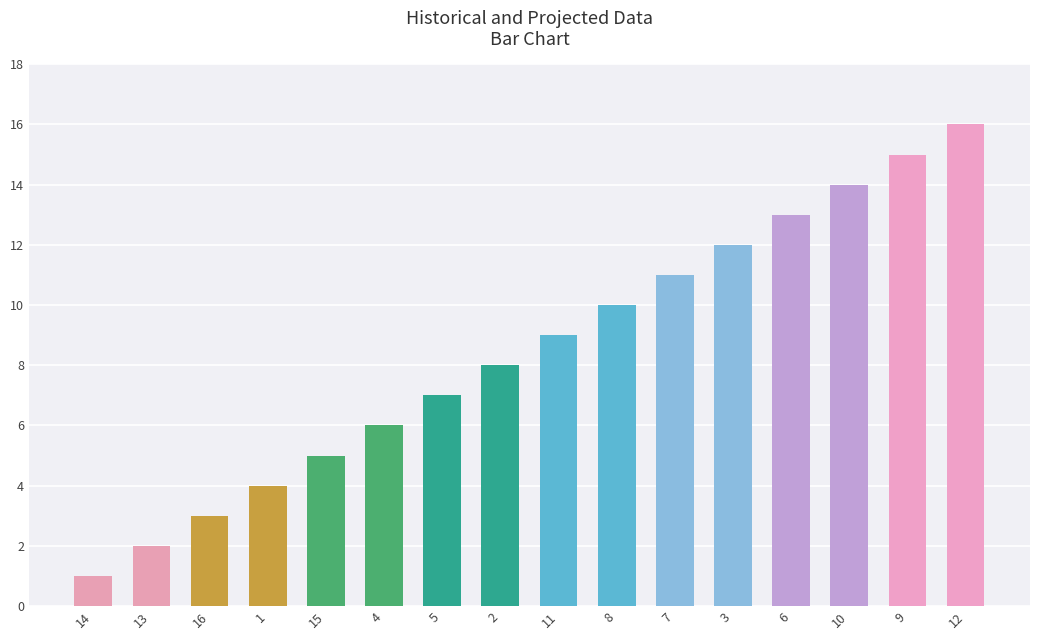

Rank the categories by value from highest to lowest.

12, 9, 10, 6, 3, 7, 8, 11, 2, 5, 4, 15, 1, 16, 13, 14